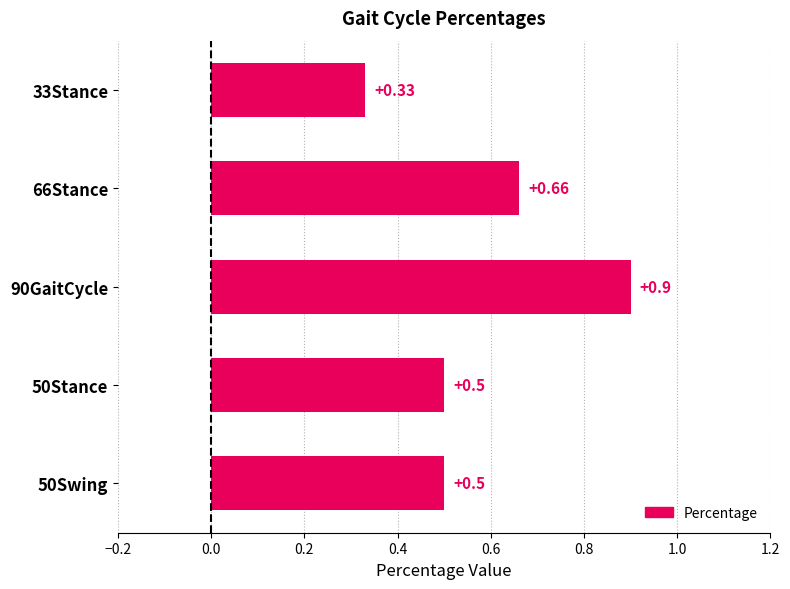

What is the difference between the maximum and second lowest values?

0.4